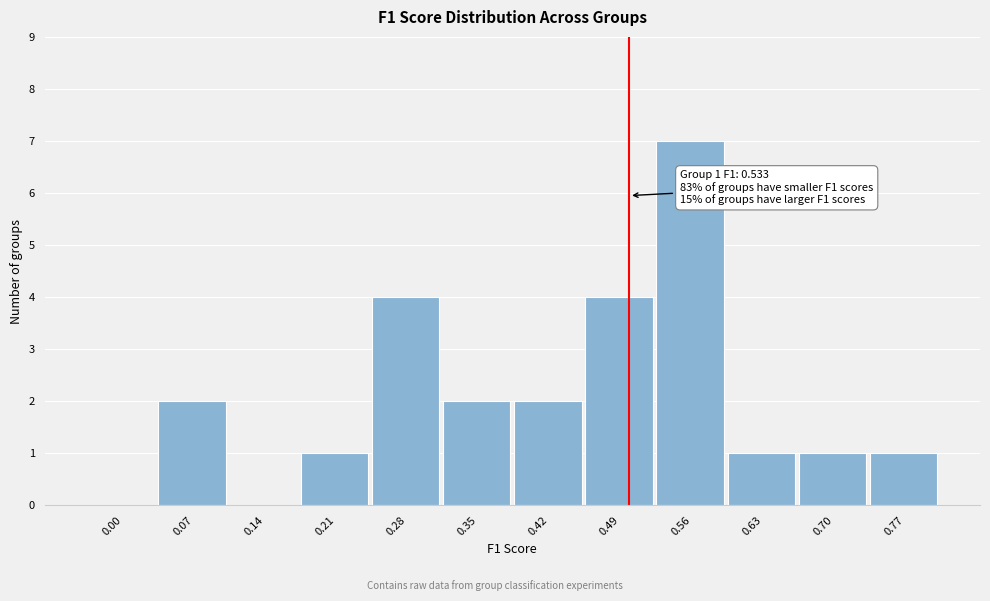

Reading left to right, extract all data points from this chart.

0.00=0	0.07=2	0.14=0	0.21=1	0.28=4	0.35=2	0.42=2	0.49=4	0.56=7	0.63=1	0.70=1	0.77=1